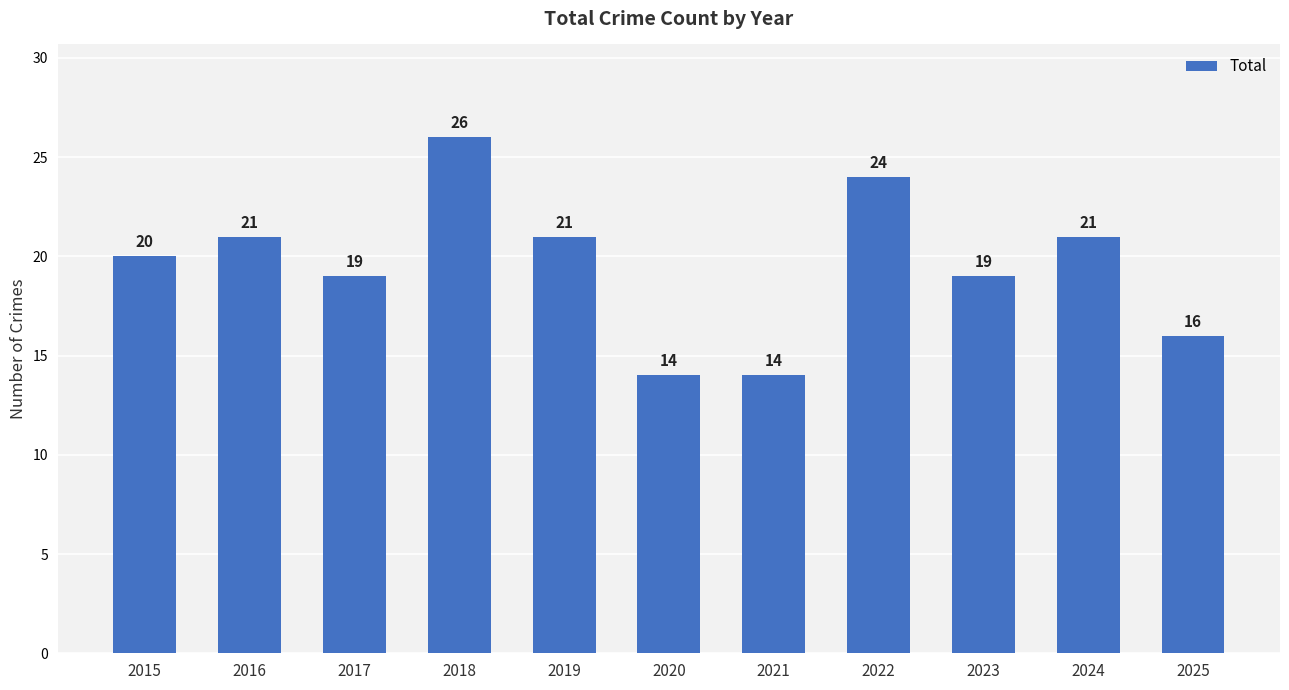

Reading right to left, extract all data points from this chart.

2025=16	2024=21	2023=19	2022=24	2021=14	2020=14	2019=21	2018=26	2017=19	2016=21	2015=20